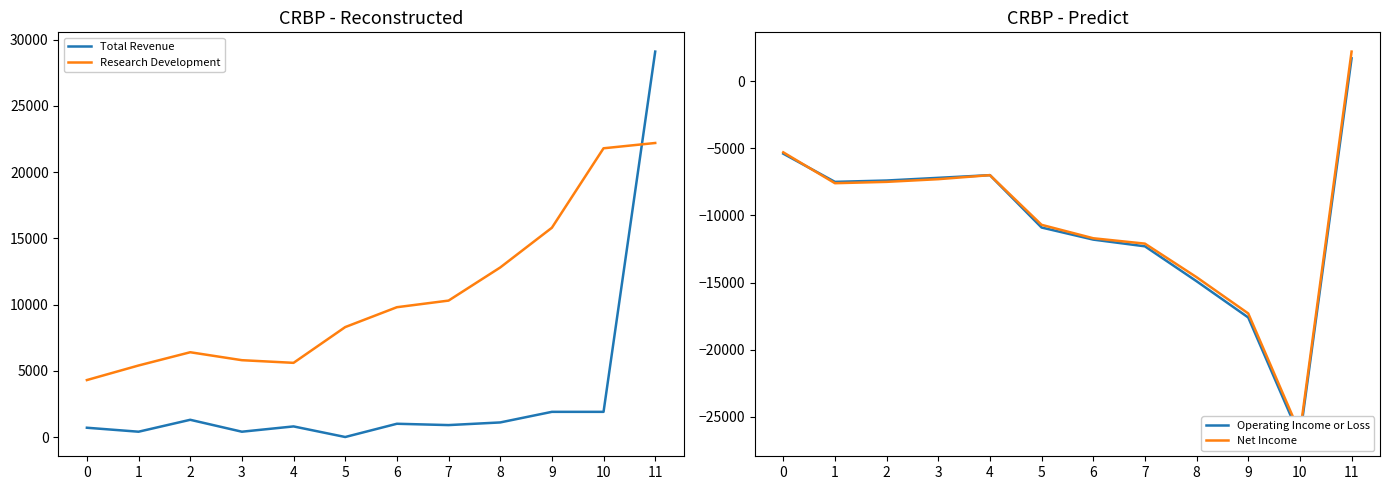

How many interior local peaks does the Total Revenue series have?

3